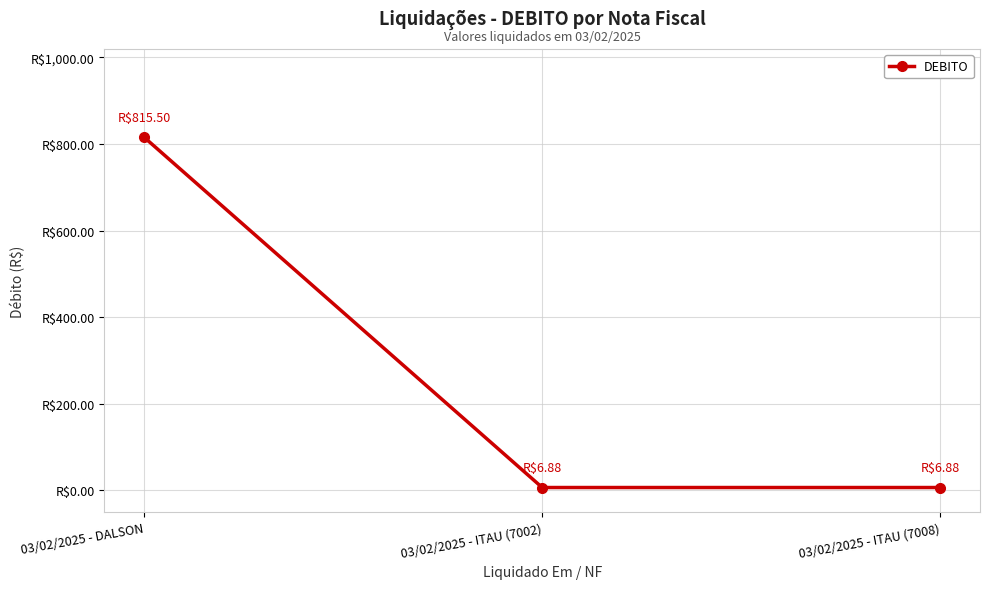

Is this an area chart (filled region under the line)?

No